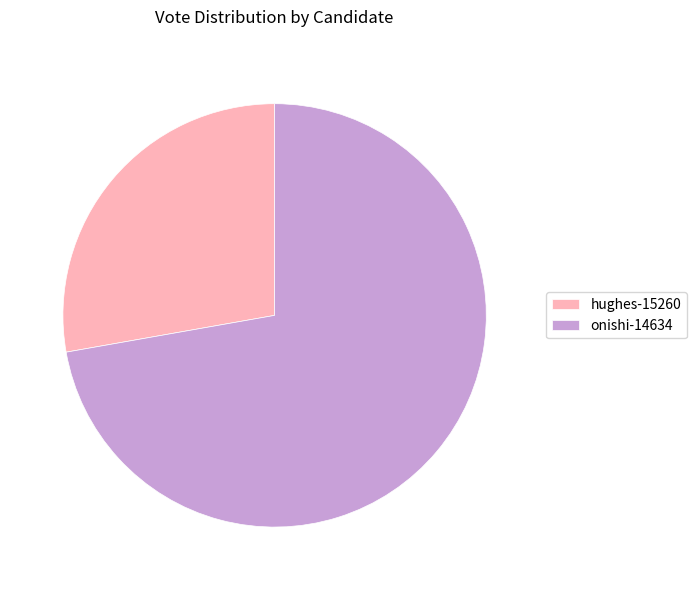

How many segments does this pie chart have?

2